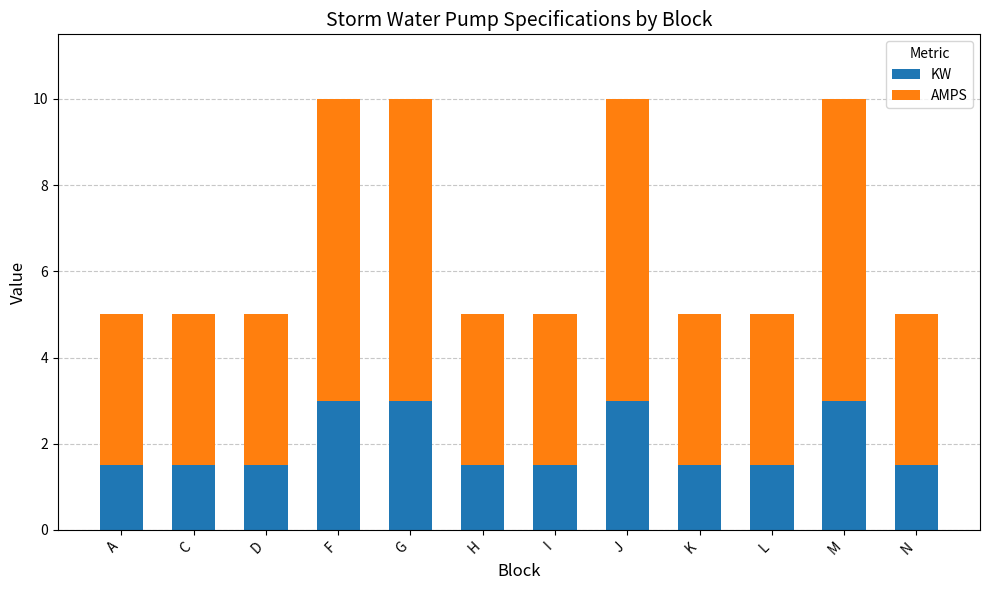

What is the maximum value for KW?

3.0